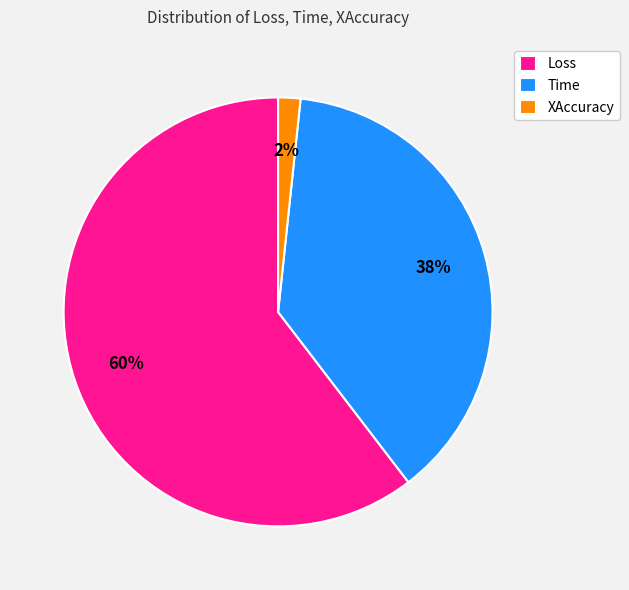

The Time slice represents 38% of the pie. True or false?

True